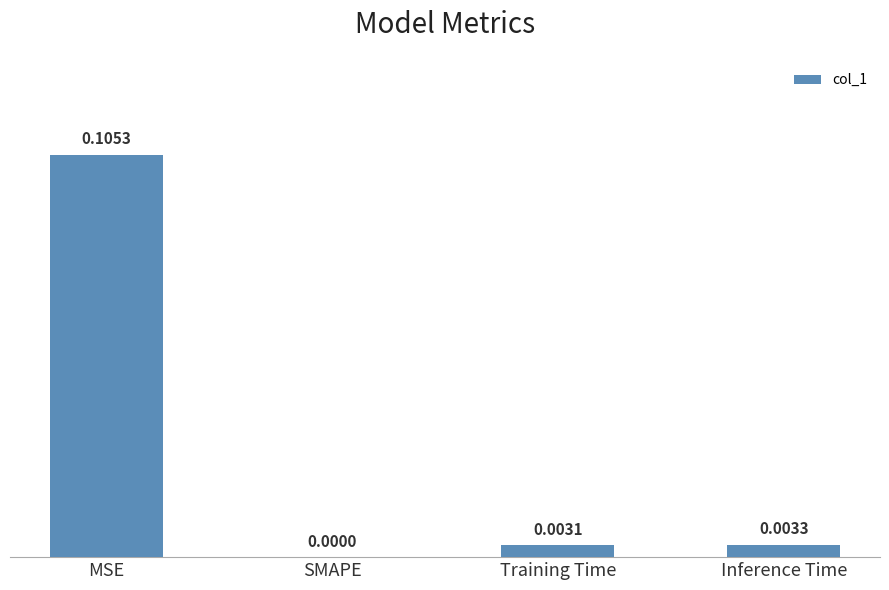

At which label is the value closest to 0?

SMAPE